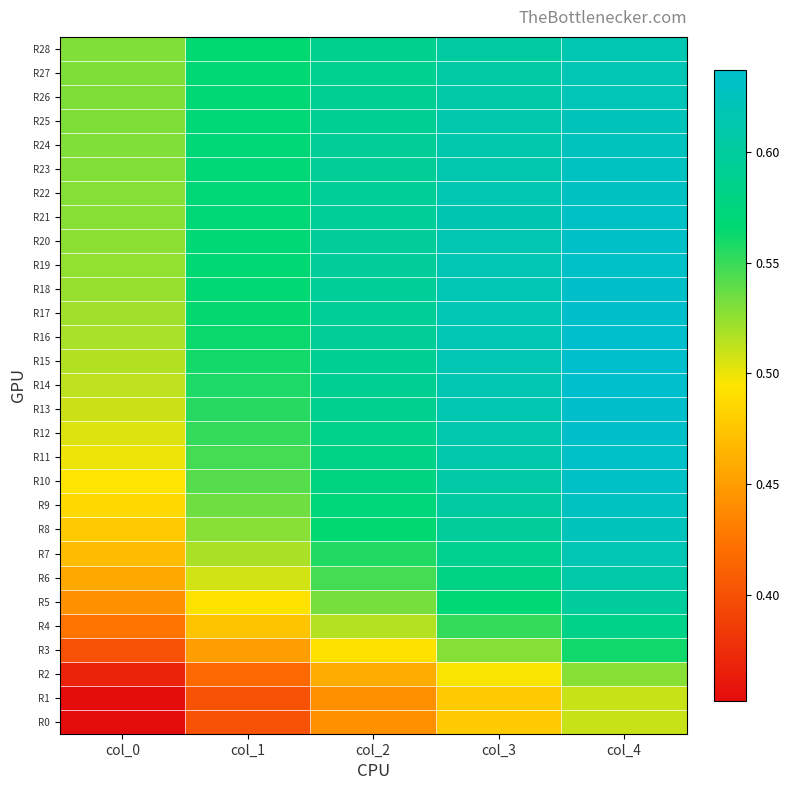

Count the number of data series in this chart.

29